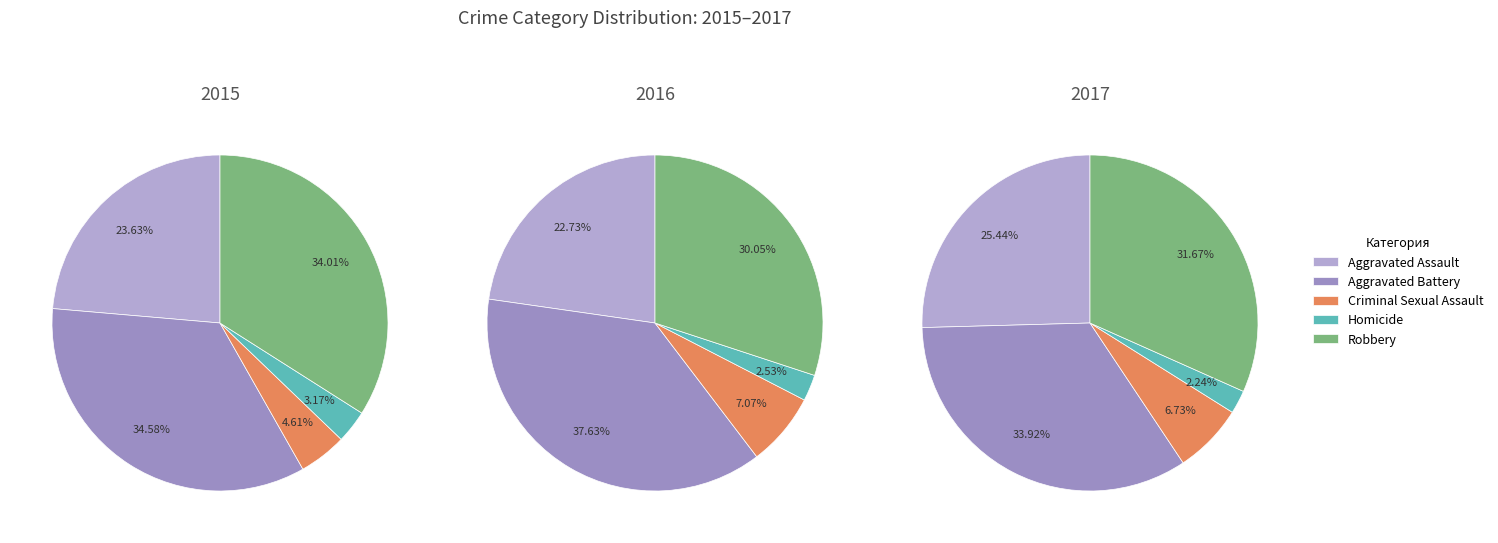

Which category has the biggest portion of the pie?

Aggravated Battery